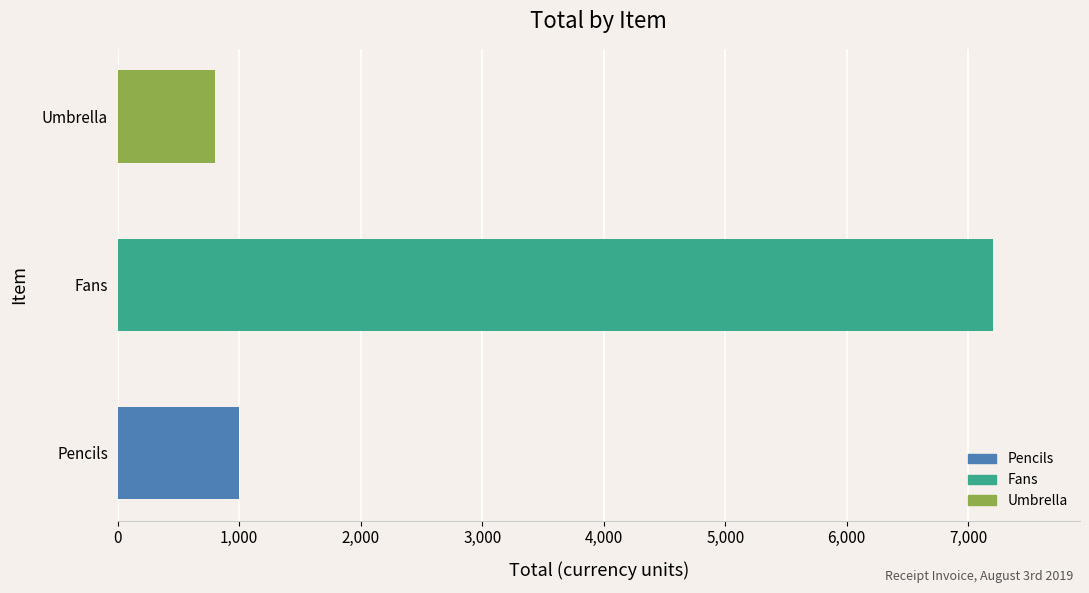

Read the value at Umbrella, to the nearest 10.

800